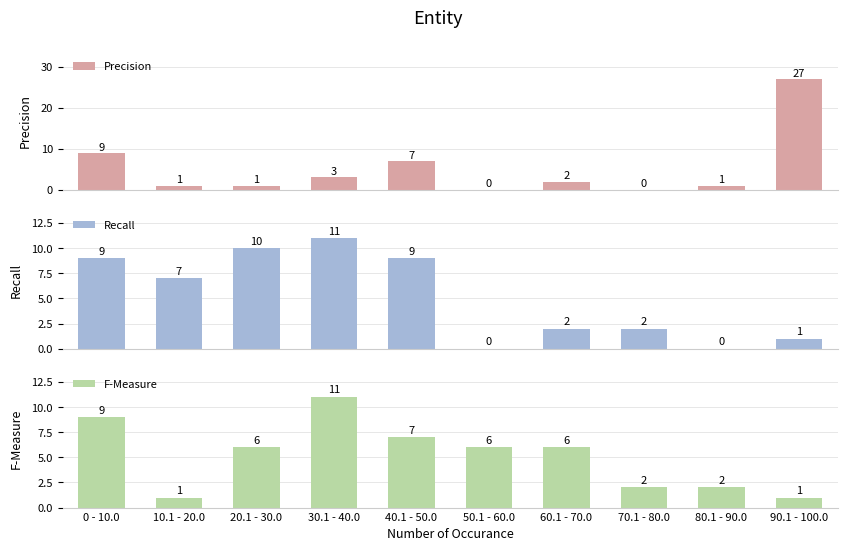

The value of Recall at 40.1 - 50.0 is 14. True or false?

False